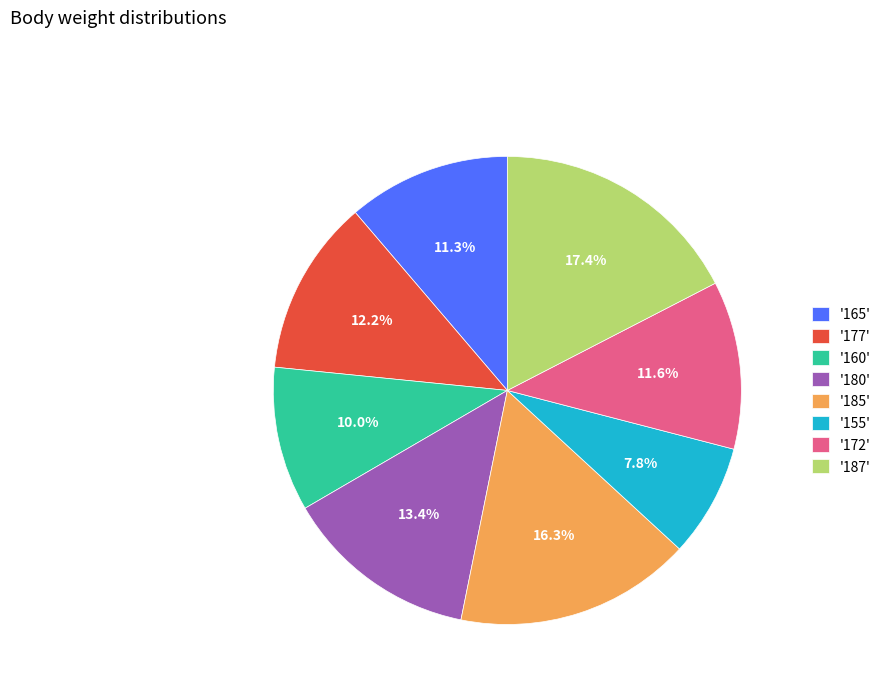

Approximately how many times larger is the value at '177' compared to '165'?

1.1